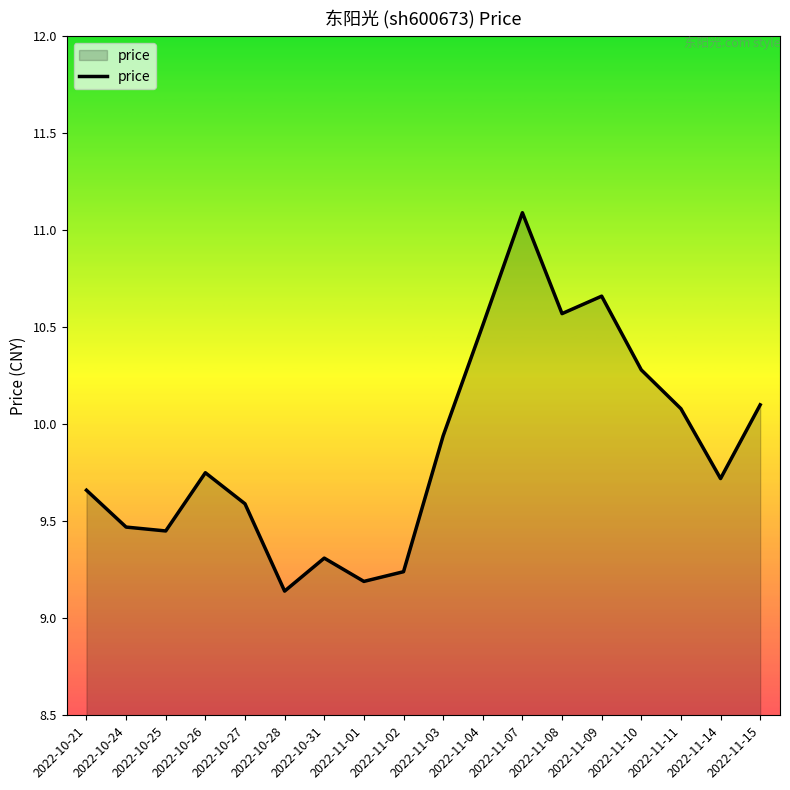

What position from the right is 2022-11-02?

10